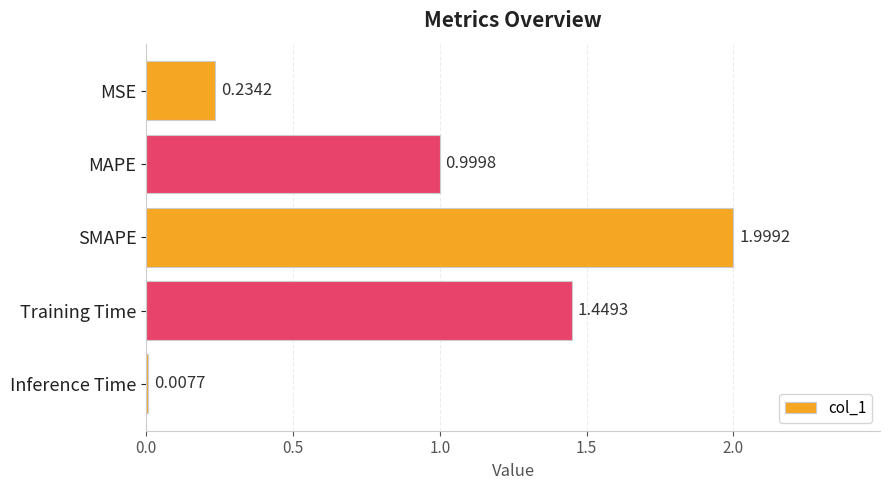

Where is the data nearest to the value 1?

MAPE